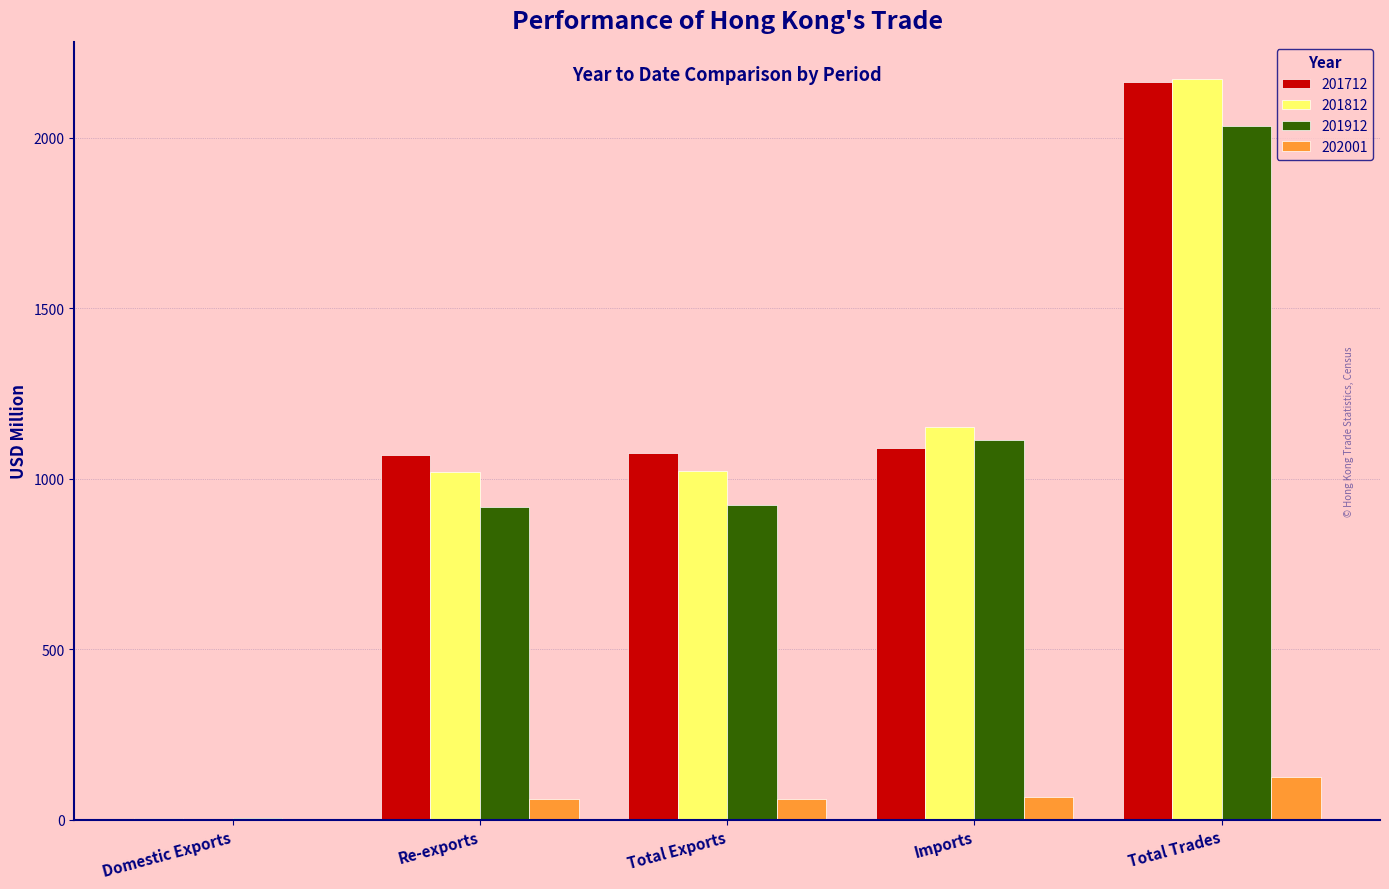

Are the bars grouped side by side (vs. stacked)?

Yes